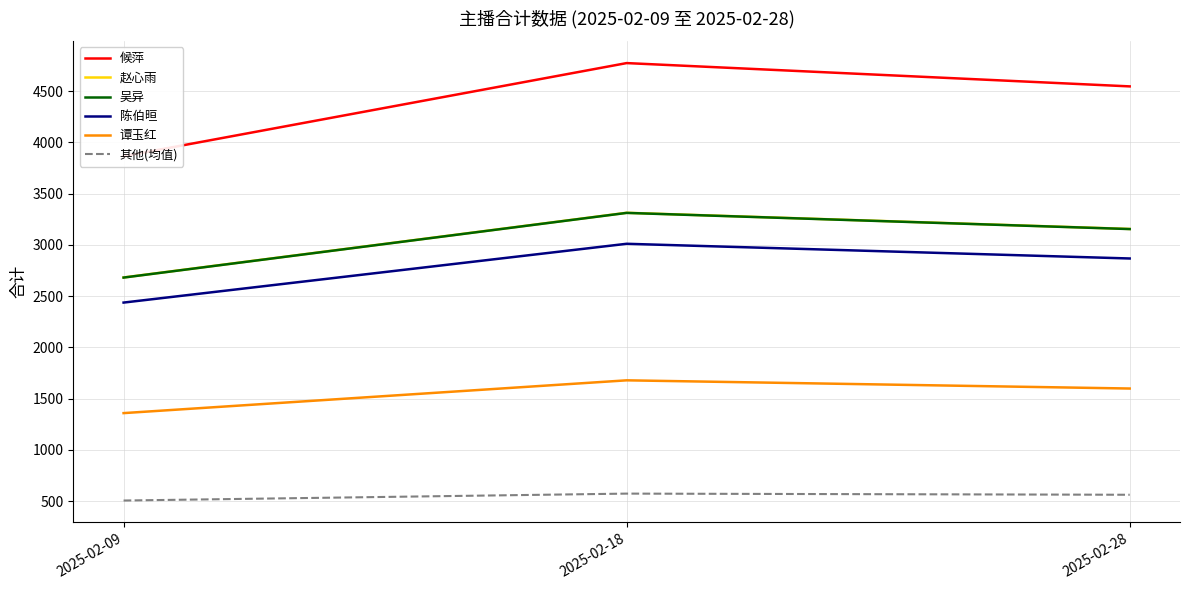

The 吴异 series shows 4815.6 at 2025-02-28. True or false?

False